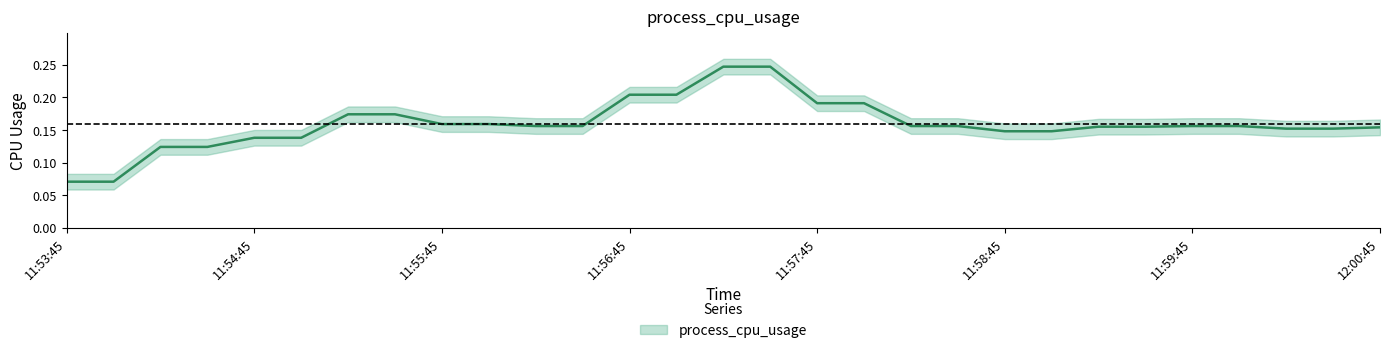

True or false: there are more than 2 points higher than both neighbors.

False